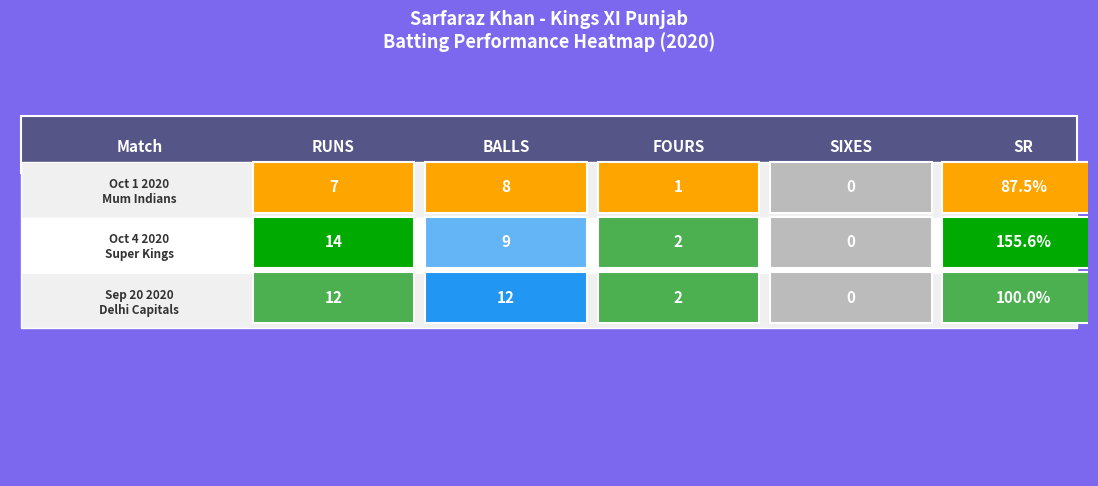

What is the difference between the Oct 1 2020
Mum Indians values at sr and fours?

86.5